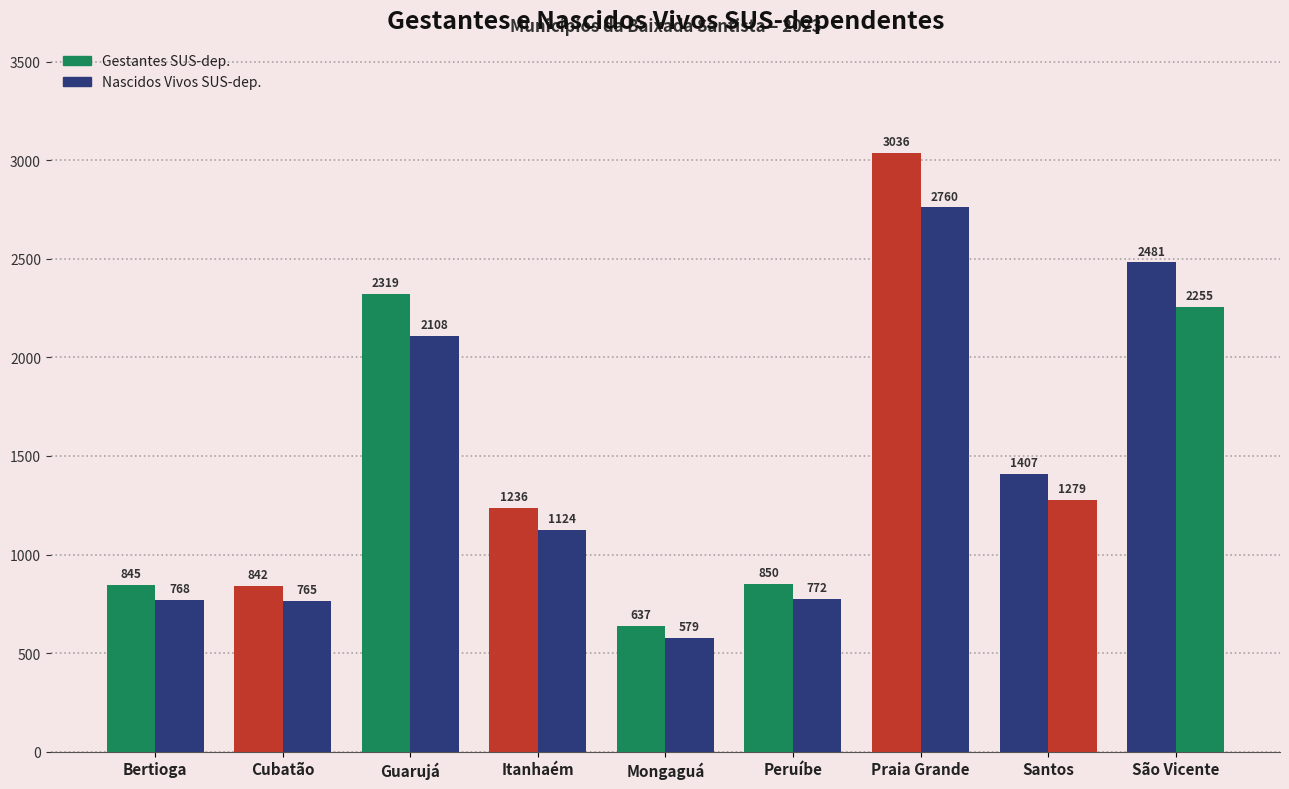

How many data points does each series have?

9